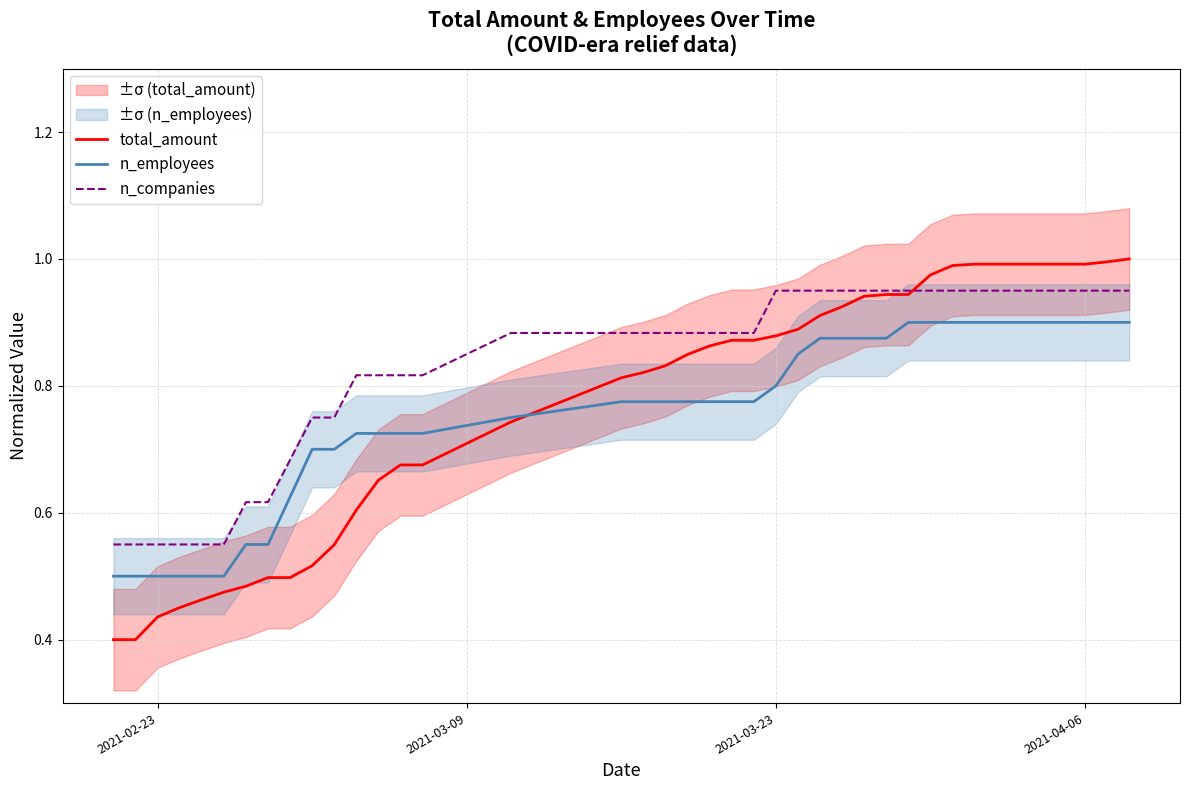

What is the greatest value displayed?

1.0